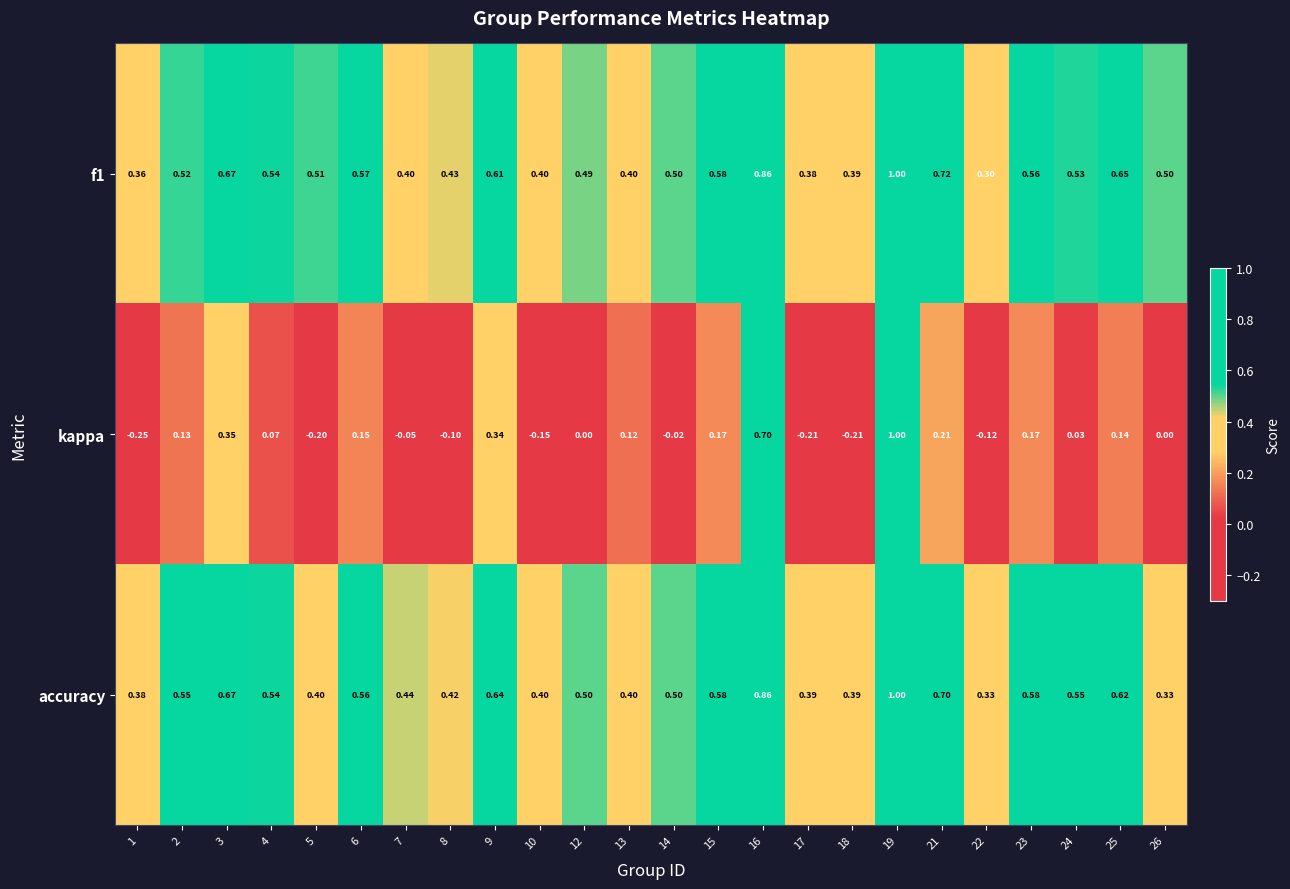

Is the value of kappa at 13 greater than the value of accuracy at 5?

No